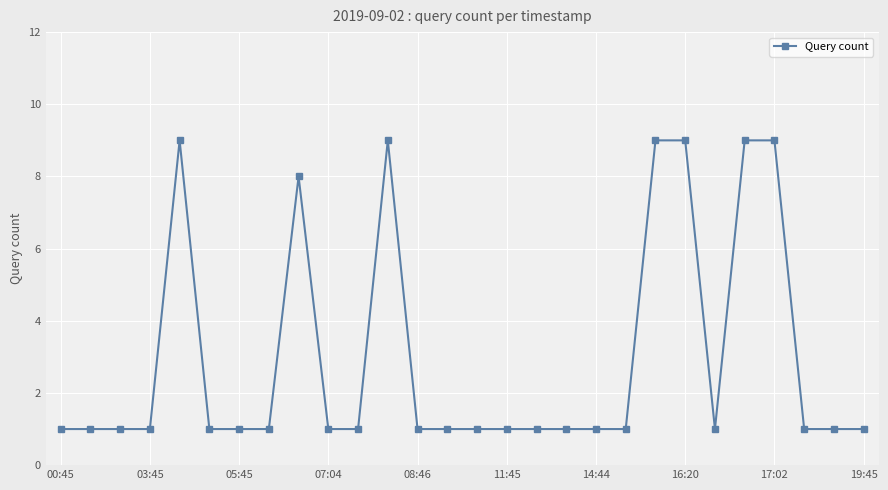

True or false: there are more than 2 points higher than both neighbors.

True